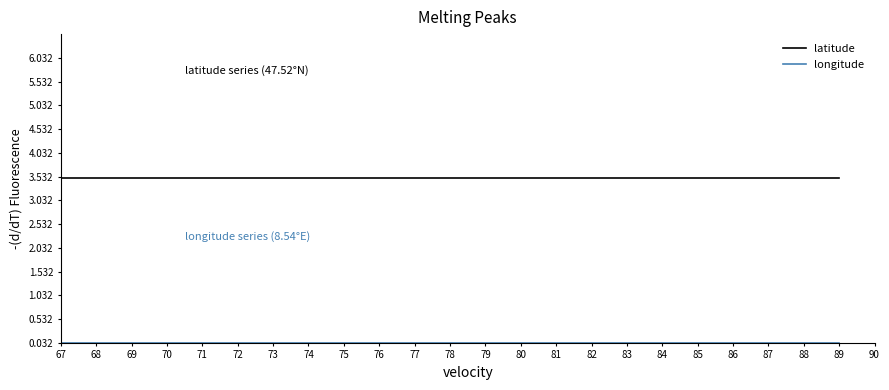

Is it true that latitude equals 4.8 at 74?

False